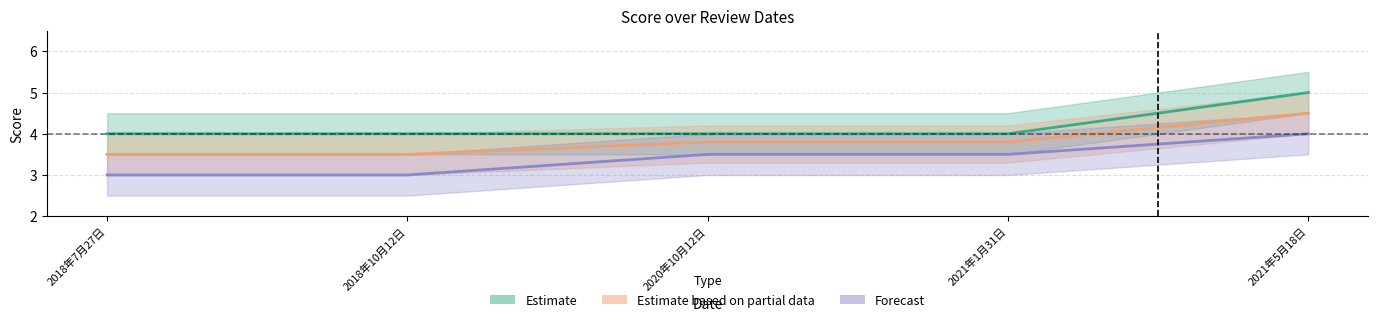

Rank the series by their average value, from highest to lowest.

Estimate, Estimate based on partial data, Forecast